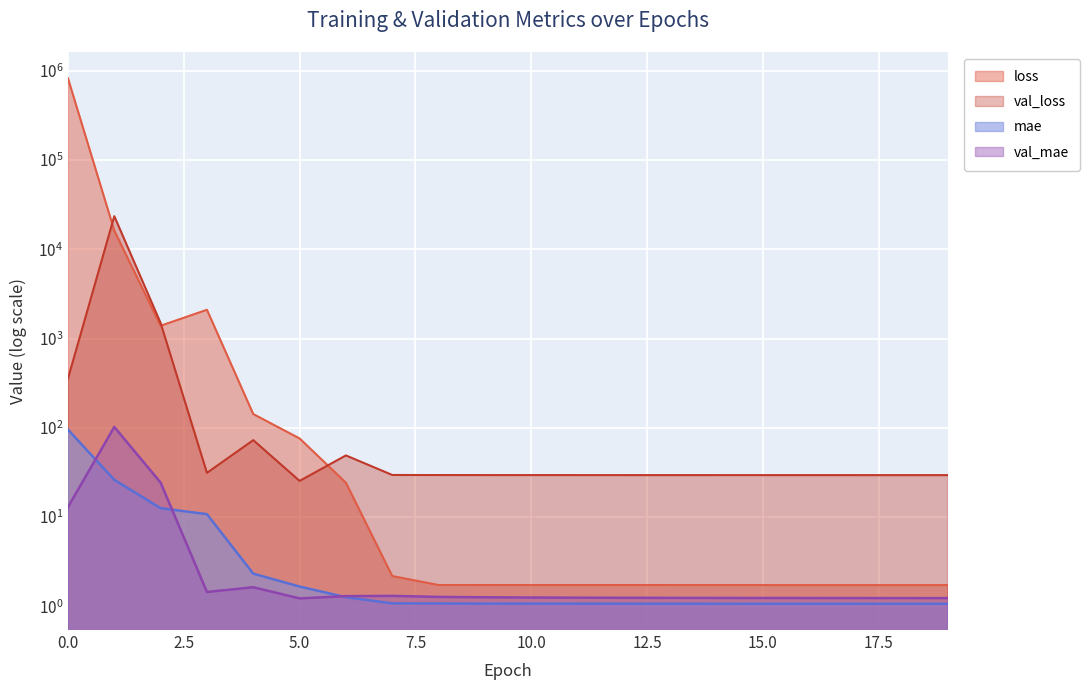

In val_mae, how many points are higher than both neighbors (excluding endpoints)?

3